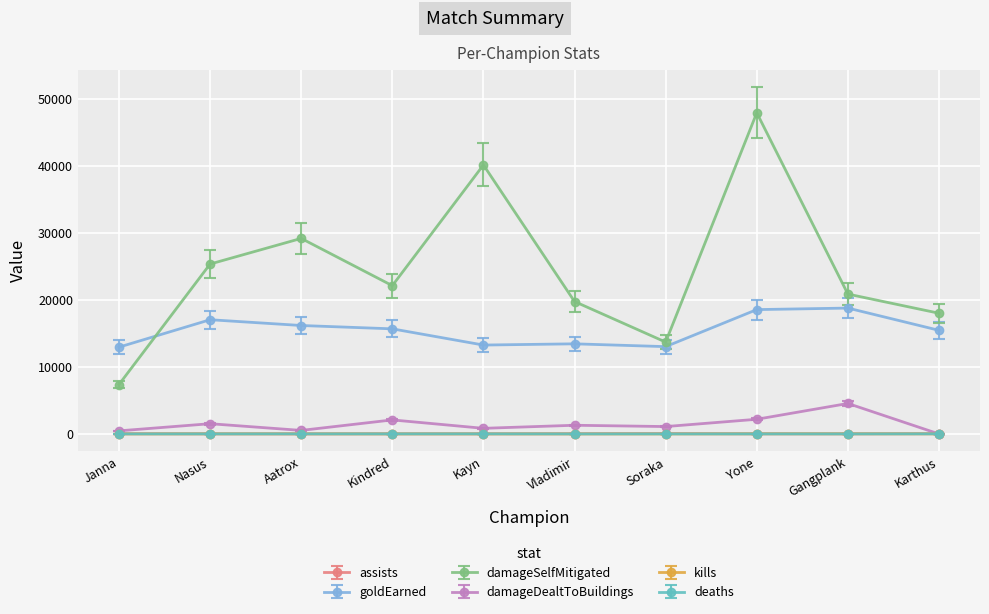

What is the difference between the highest and lowest values at Vladimir?

19759